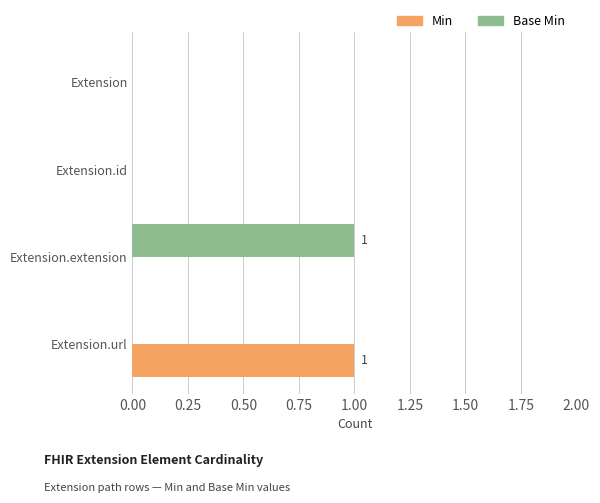

Which category has the highest value in the Base Min series?

Extension.extension